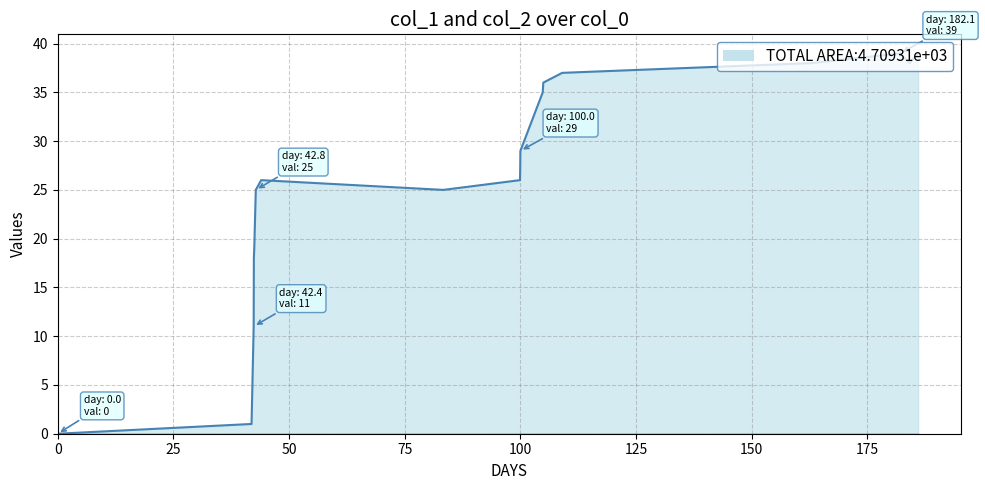

How many points are lower than both their immediate neighbors (excluding endpoints)?

2